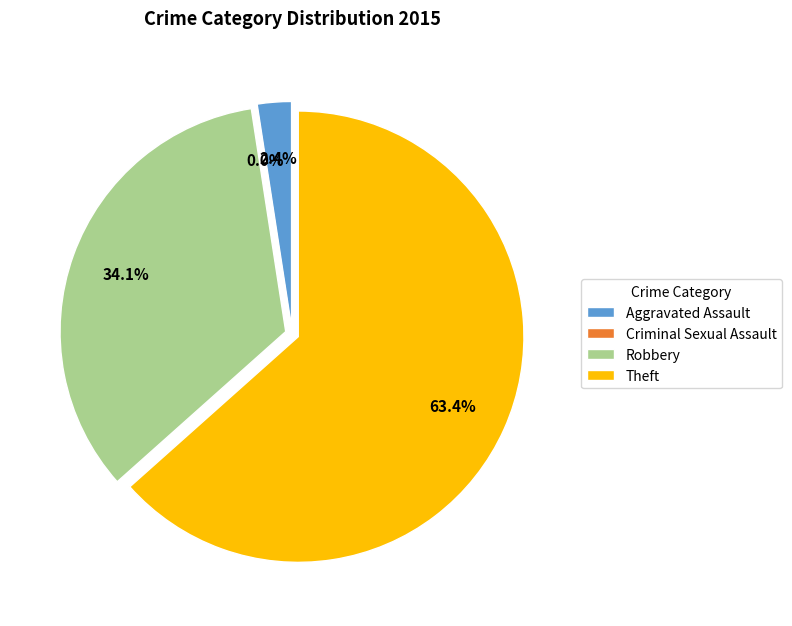

Which category has the smallest portion of the pie?

Criminal Sexual Assault